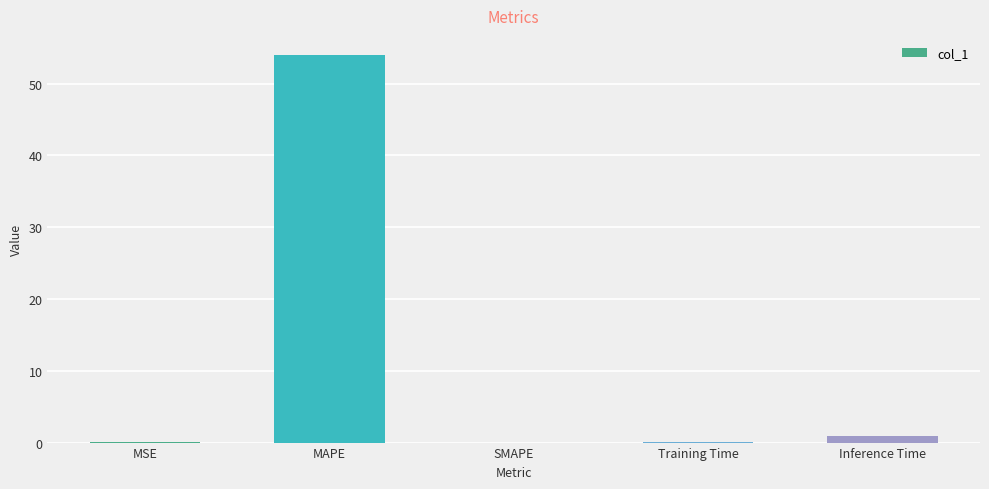

True or false: the data shows 0.0 at MSE.

True